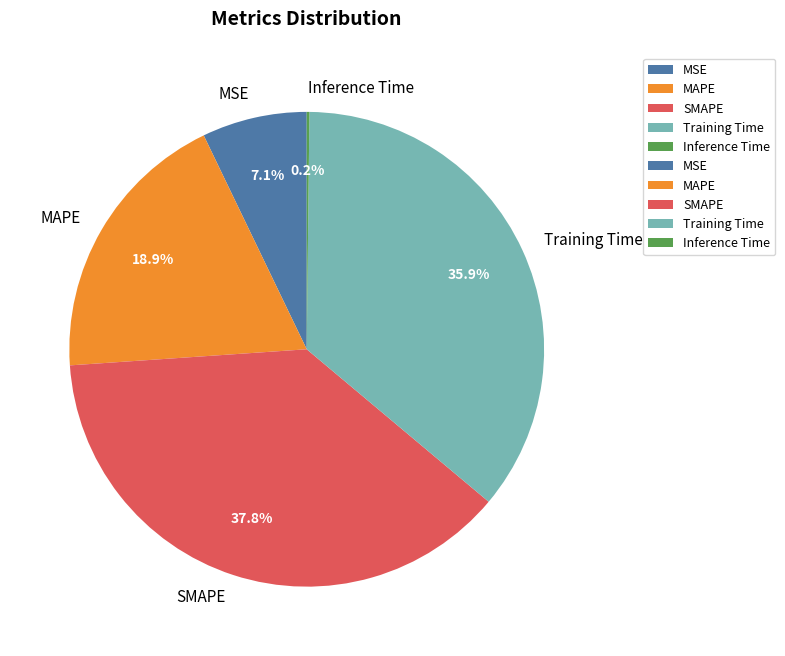

Does Training Time account for over 50% of the chart?

No